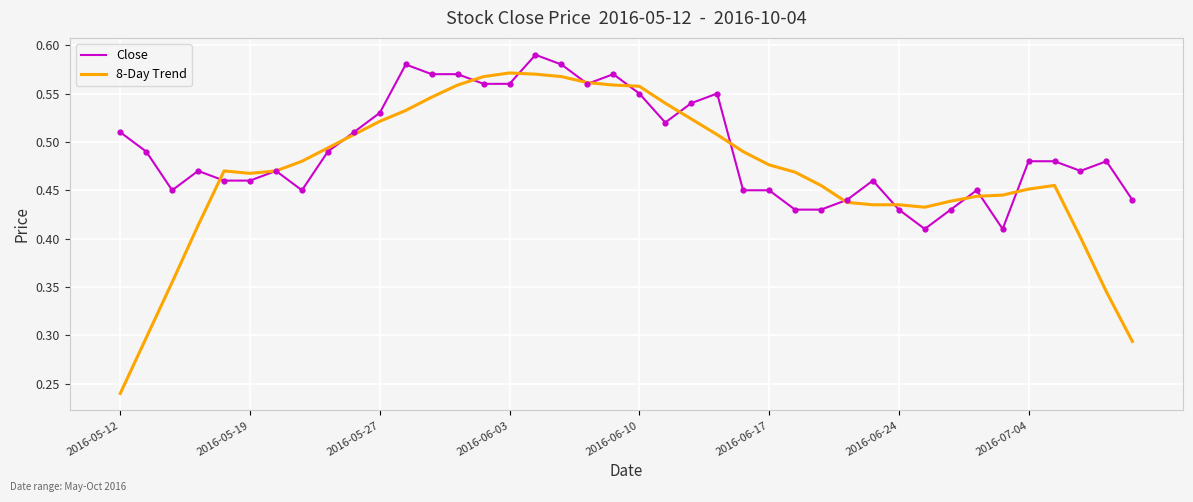

Which series has the widest spread of values?

8-Day Trend